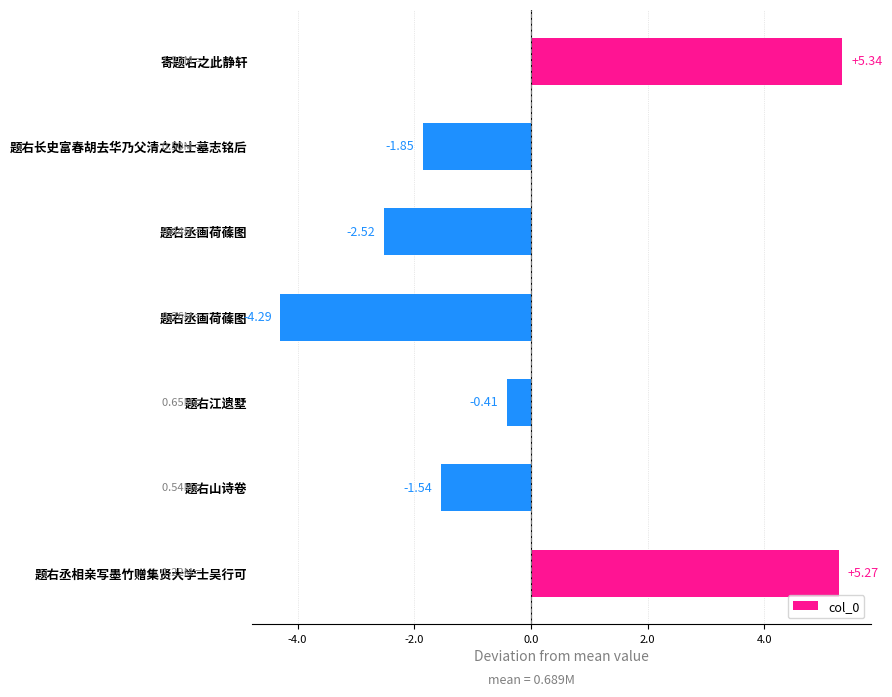

Are the bars horizontal?

Yes